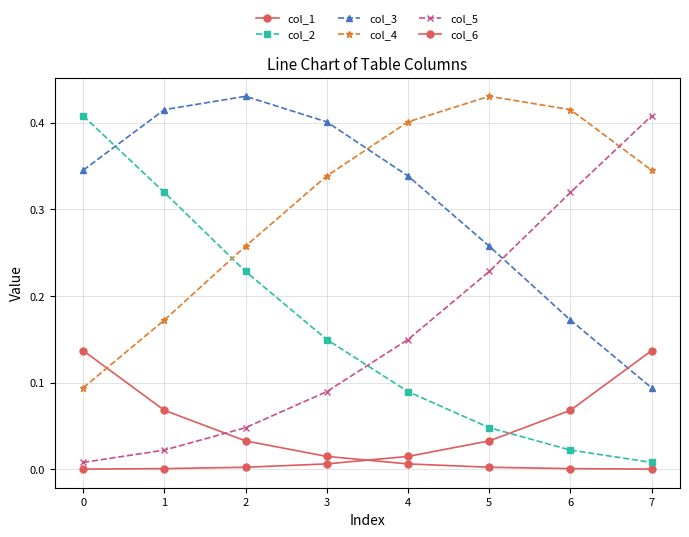

The value of col_6 at 4 is 0.0. True or false?

False